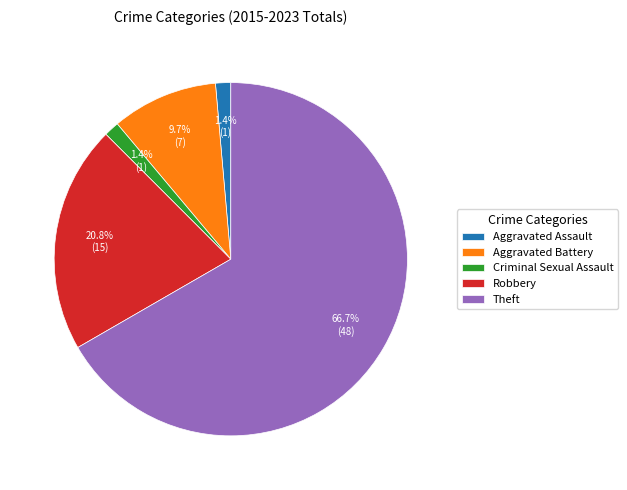

How many segments does this pie chart have?

5